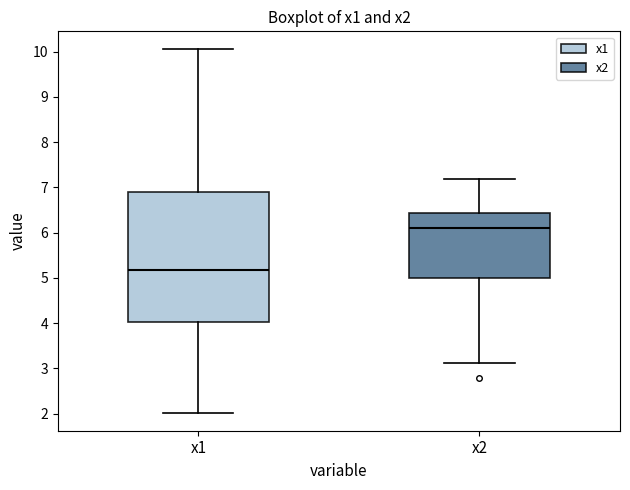

Reading left to right, read every box against the y-axis: the position of its median line, the range the box covers, and the ends of its whiskers. The values are not printed on the chart, so give them approximately, as read against the axis.

x1: median 5.2, box 4.0 to 6.9, whiskers 2.0 to 10.0
x2: median 6.1, box 5.0 to 6.4, whiskers 3.1 to 7.2